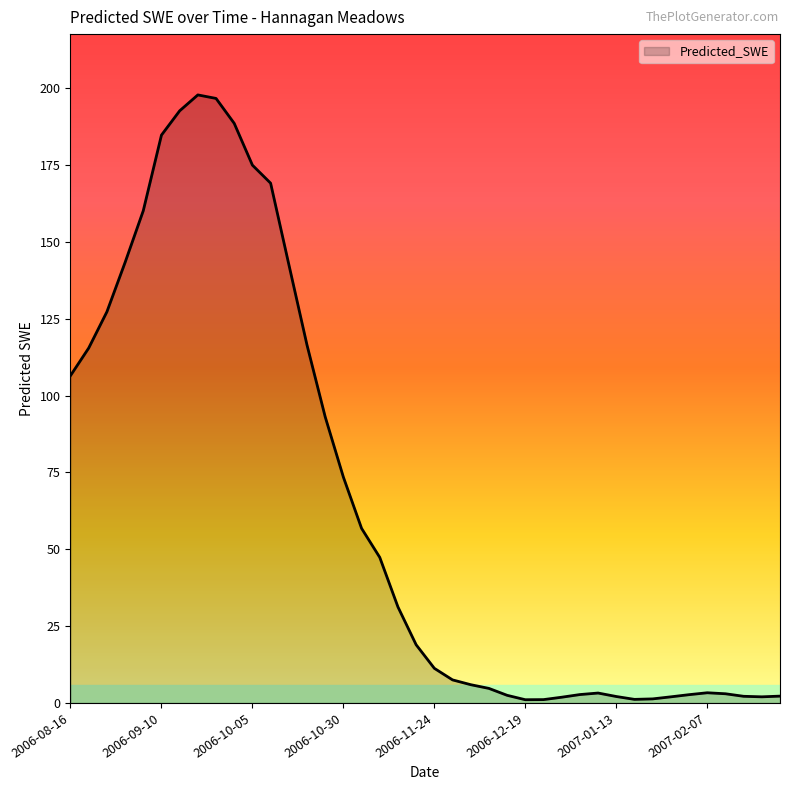

What is the greatest value displayed?

197.8